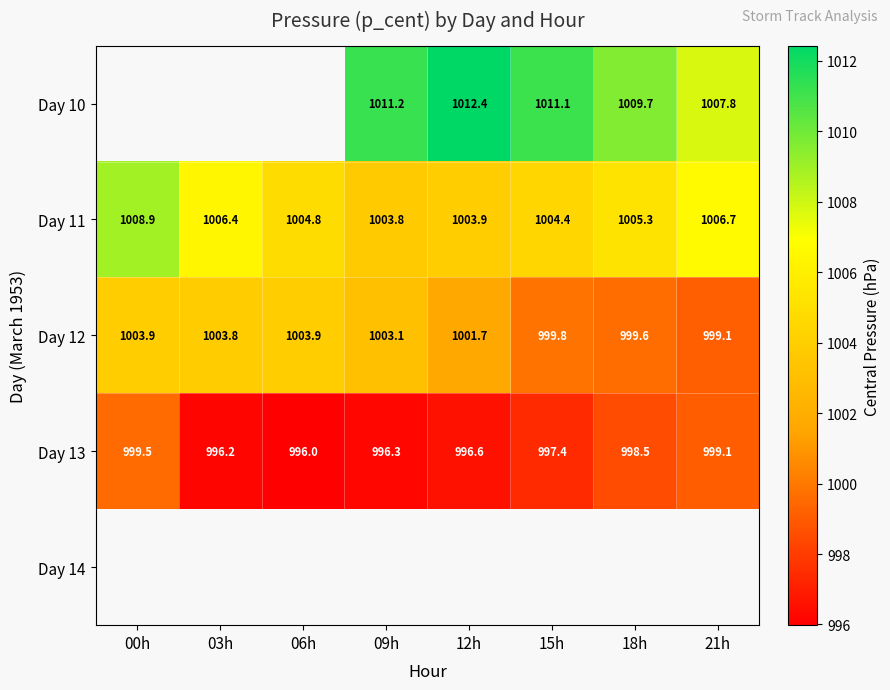

Is the value of Day 12 at 12h greater than the value of Day 11 at 18h?

No